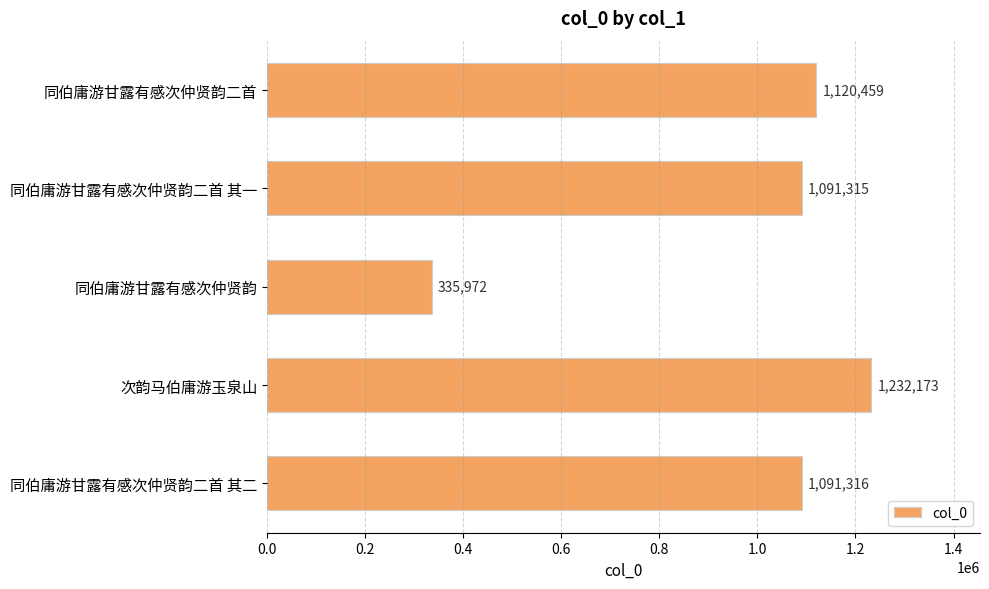

Rank the categories by value from highest to lowest.

次韵马伯庸游玉泉山, 同伯庸游甘露有感次仲贤韵二首, 同伯庸游甘露有感次仲贤韵二首 其二, 同伯庸游甘露有感次仲贤韵二首 其一, 同伯庸游甘露有感次仲贤韵